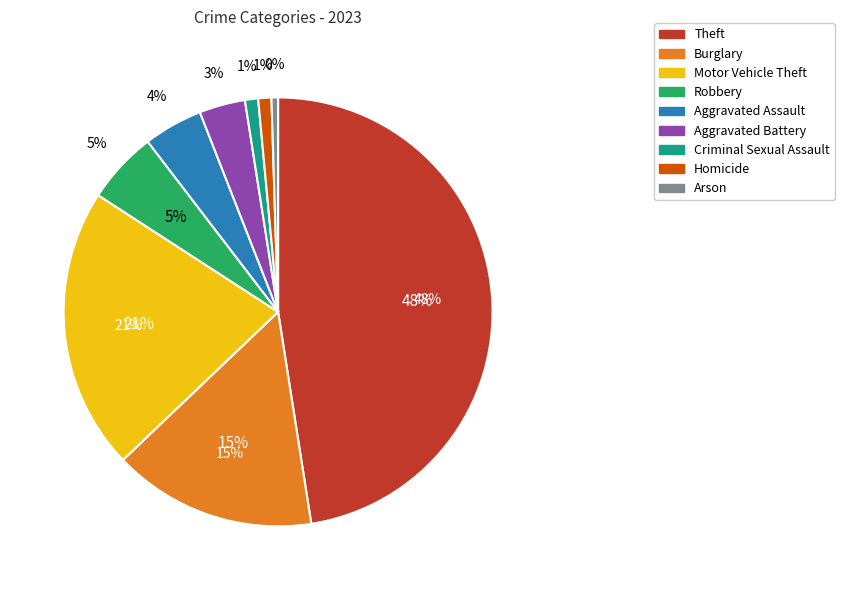

How many segments does this pie chart have?

9